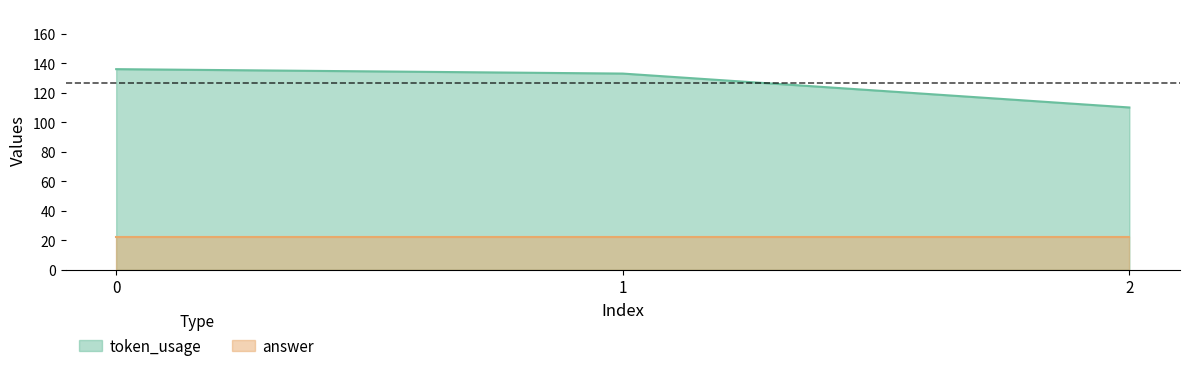

What is the ratio of the value at 0 to the value at 2?

1.2